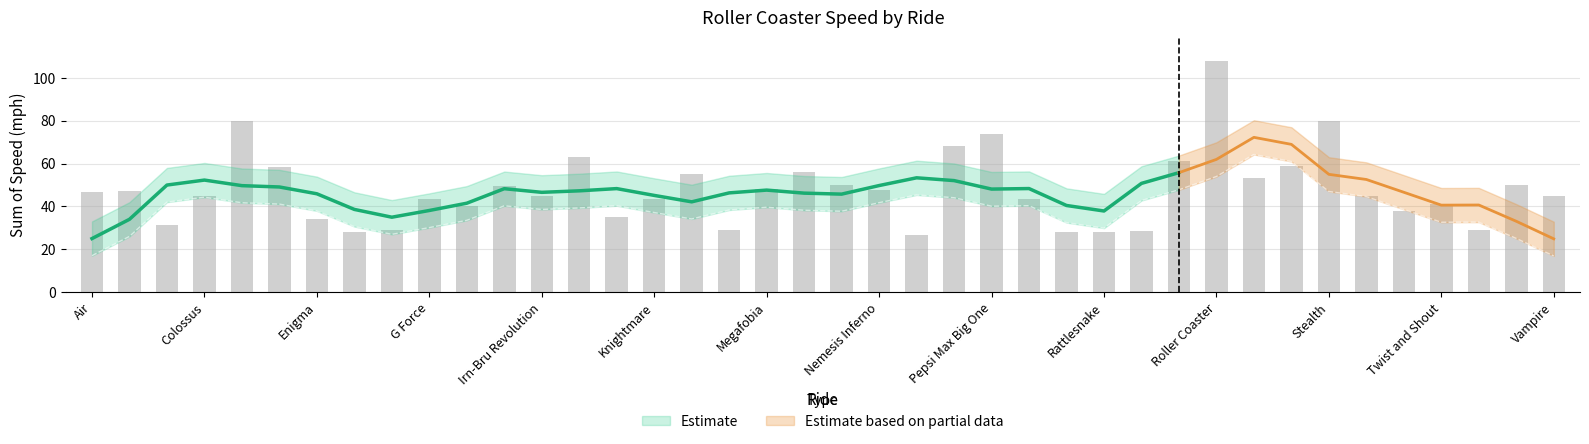

What is the change in value from Rattlesnake to Stealth?

+52.0